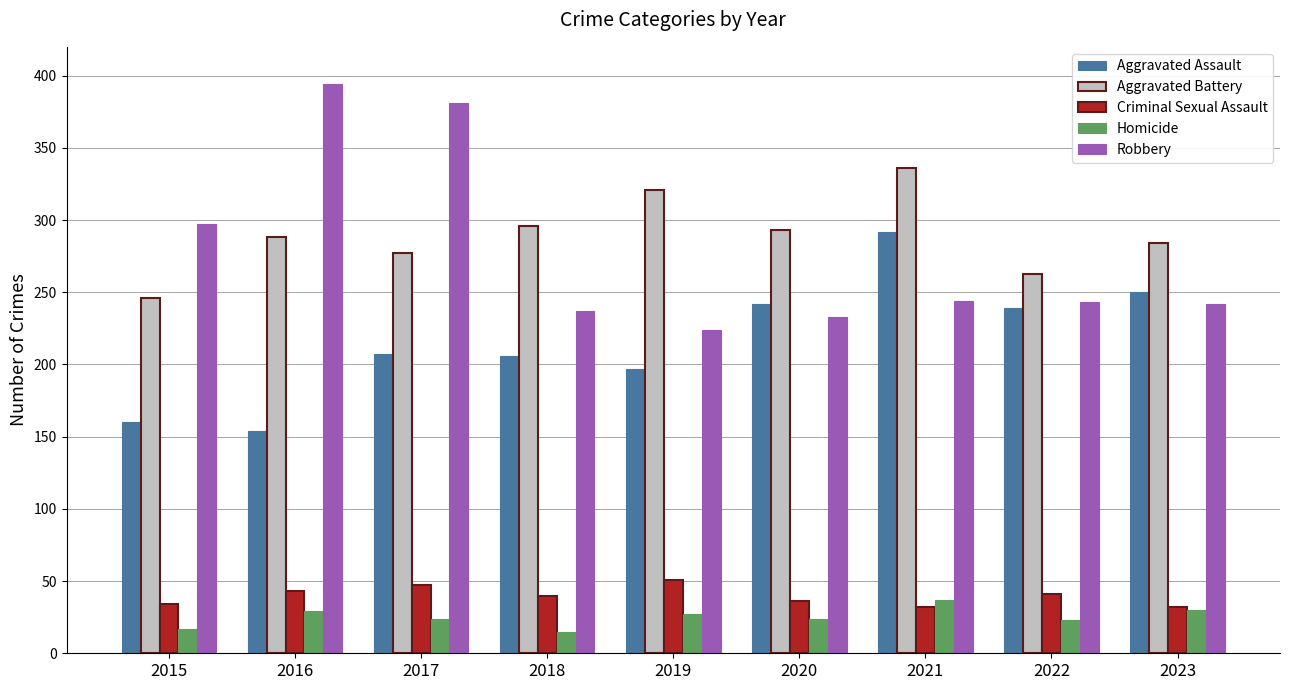

How many data points in Robbery are less than 243?

4